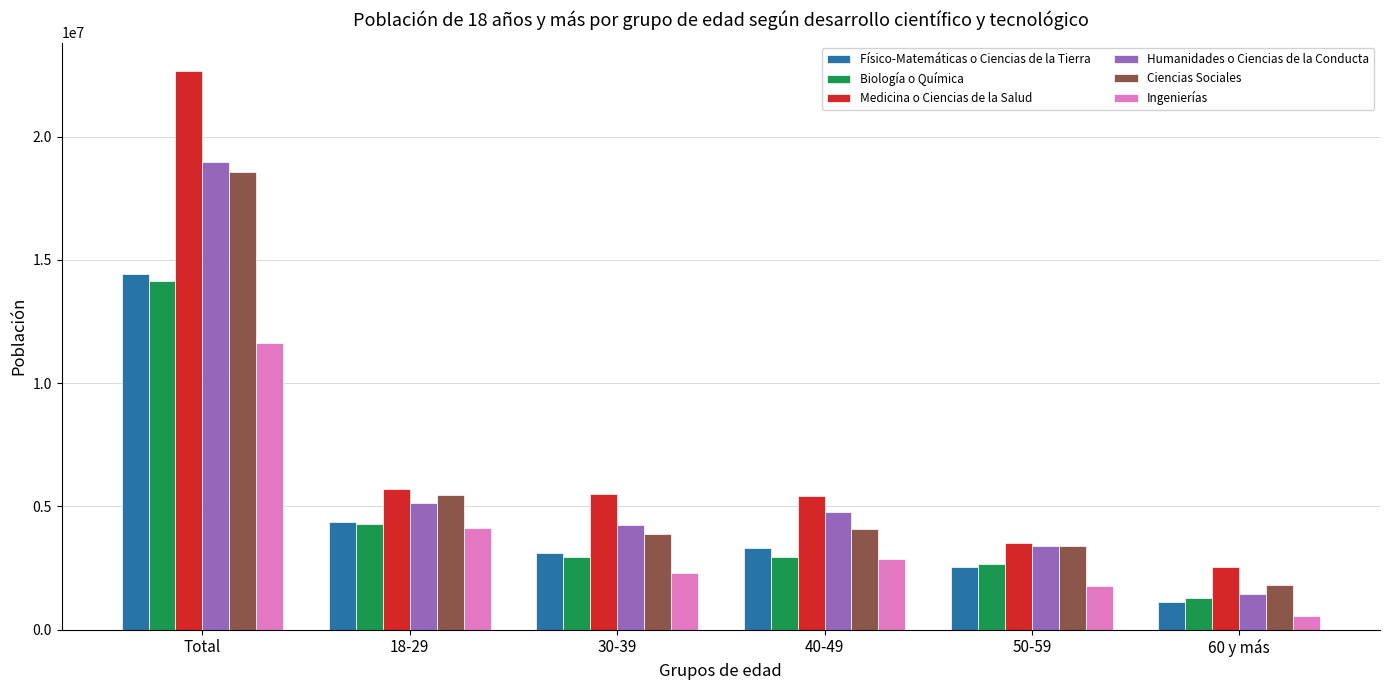

Where is Humanidades o Ciencias de la Conducta nearest to the value 10225113?

18-29